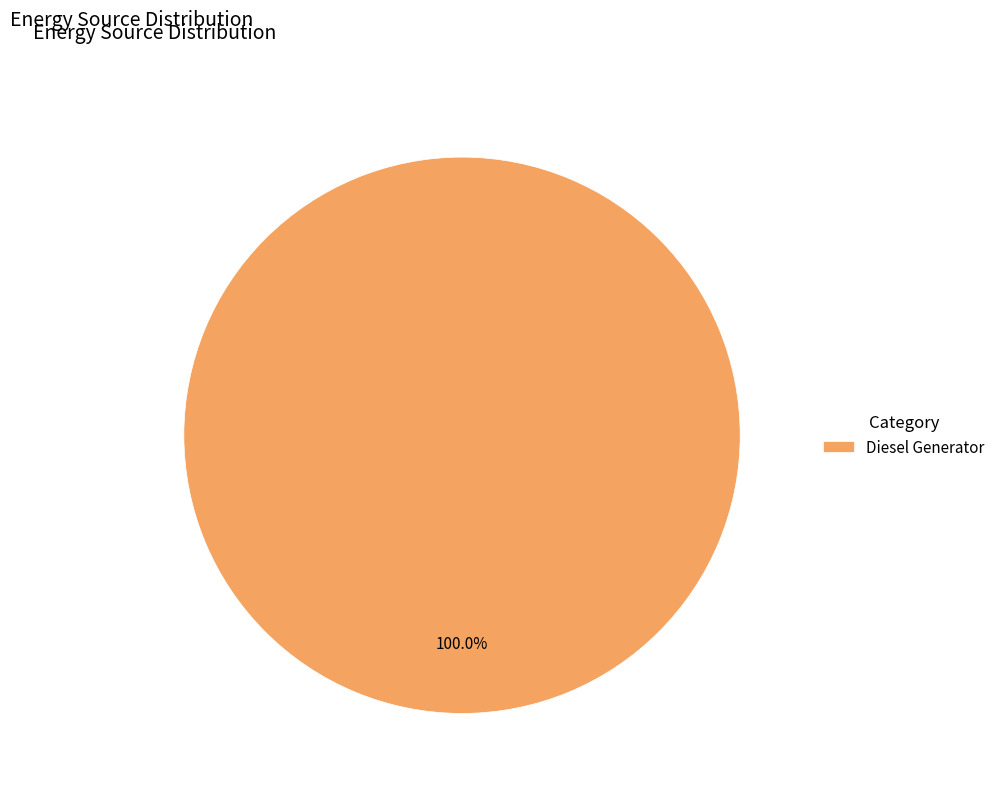

Is there a majority slice in this chart?

Yes